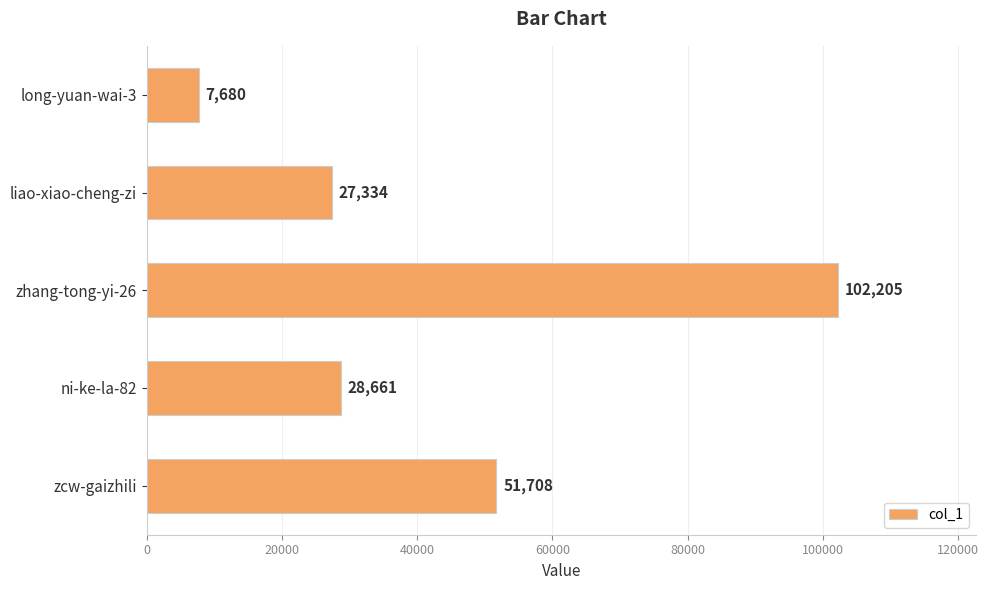

What is the label of the 2nd bar from the bottom?

ni-ke-la-82